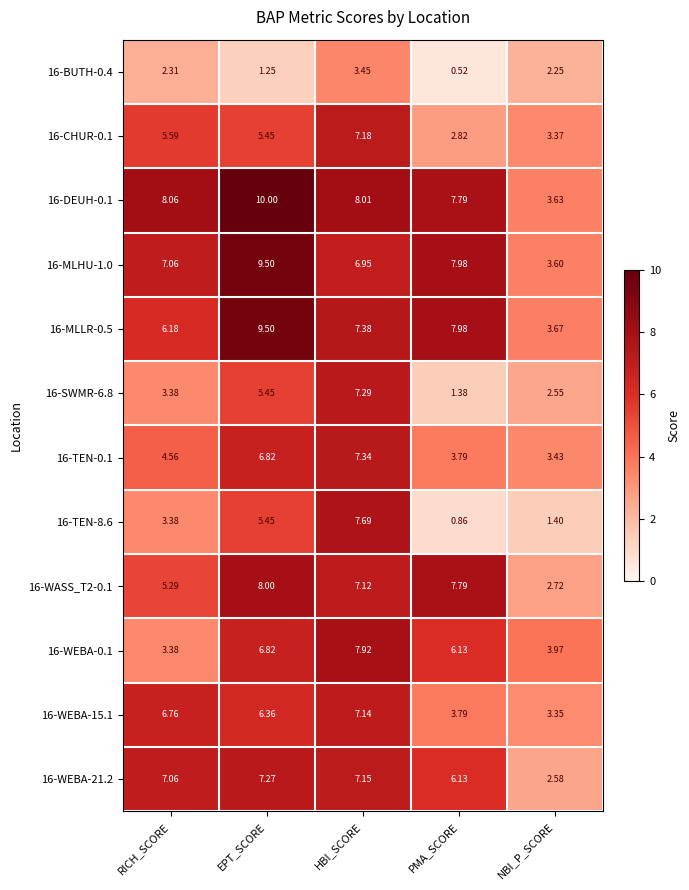

Which series has the largest range (max minus min)?

16-TEN-8.6